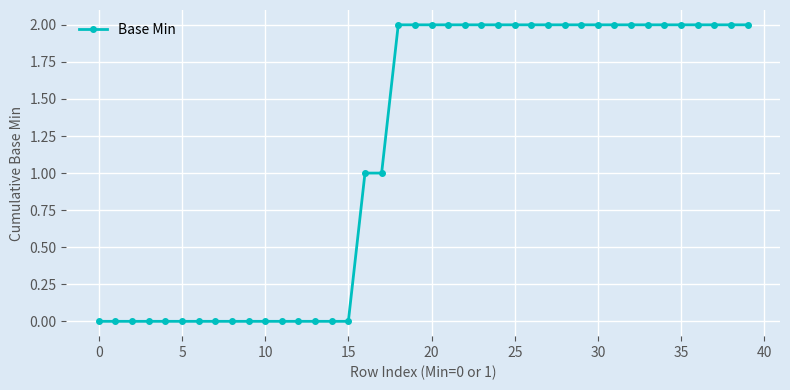

What is the sum of all values?

46